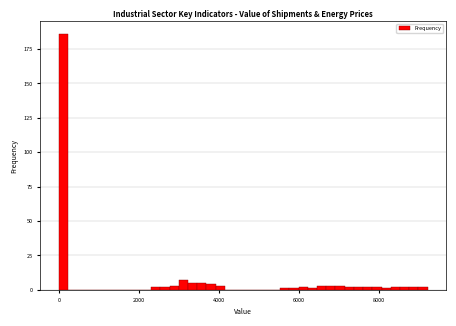

Around what value on the x-axis is the tallest bar? Give the approximate position of its centre, as read against the axis.

200